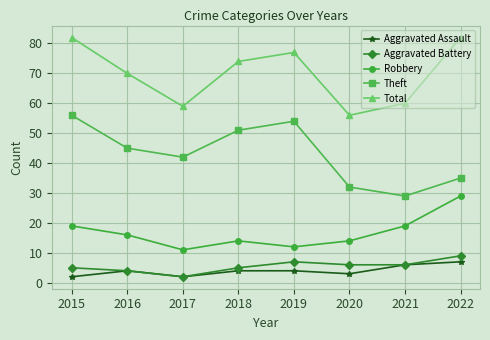

Is the value of Theft at 2018 greater than the value of Robbery at 2022?

Yes